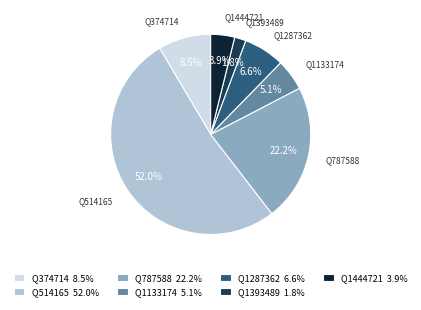

Count the number of slices in the pie.

7